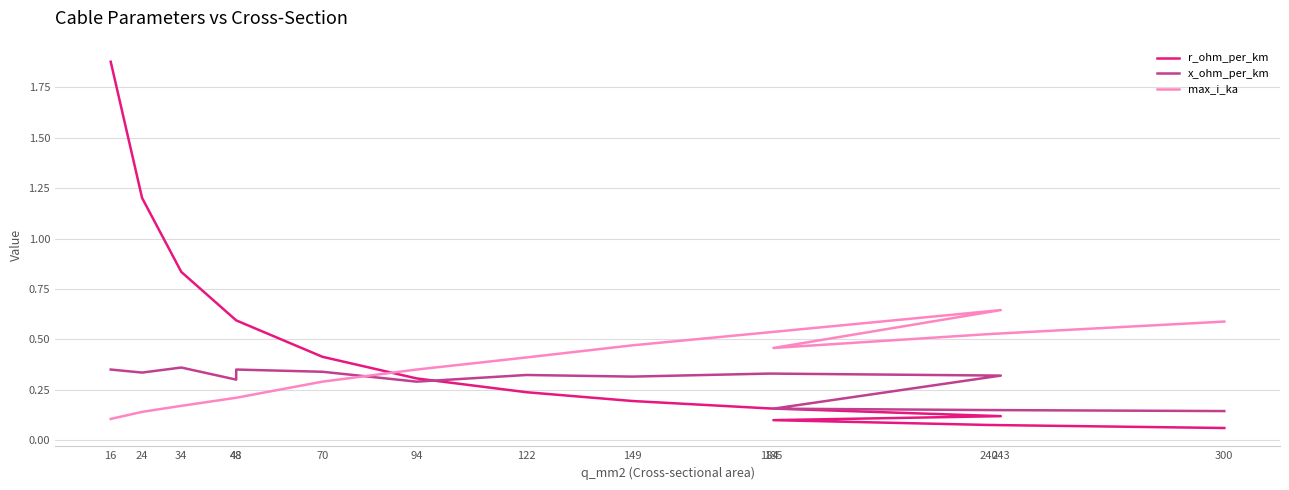

Where do max_i_ka and r_ohm_per_km first cross each other?

70 and 94